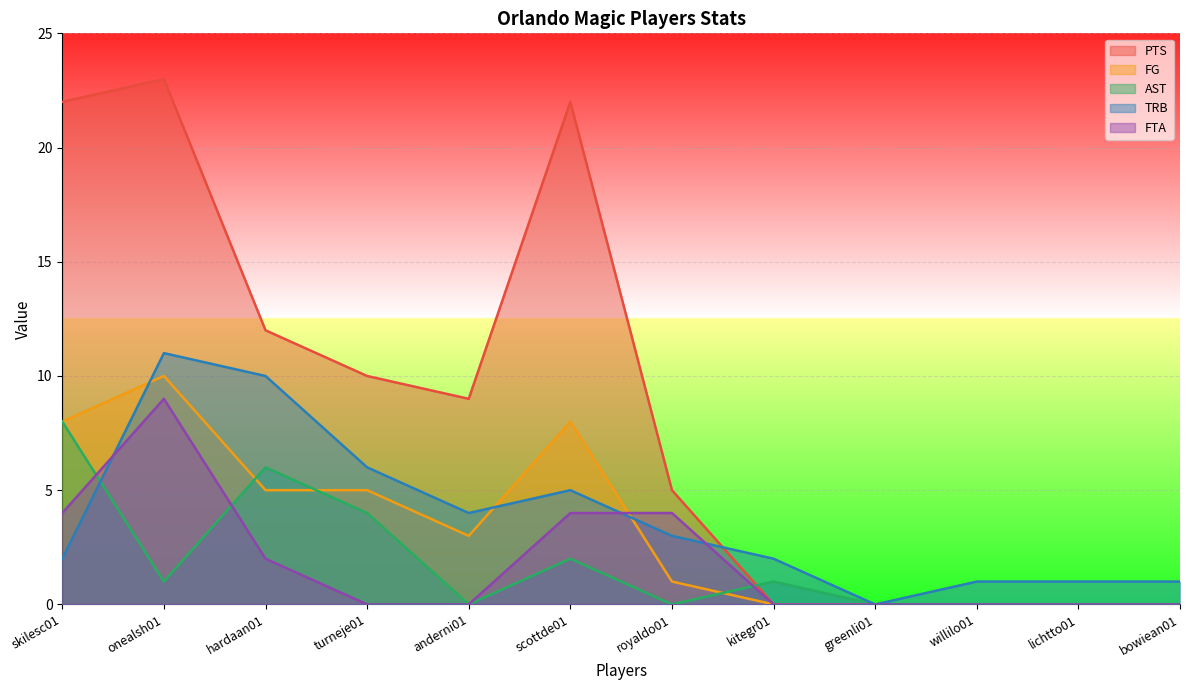

How many lines are shown in the chart?

5